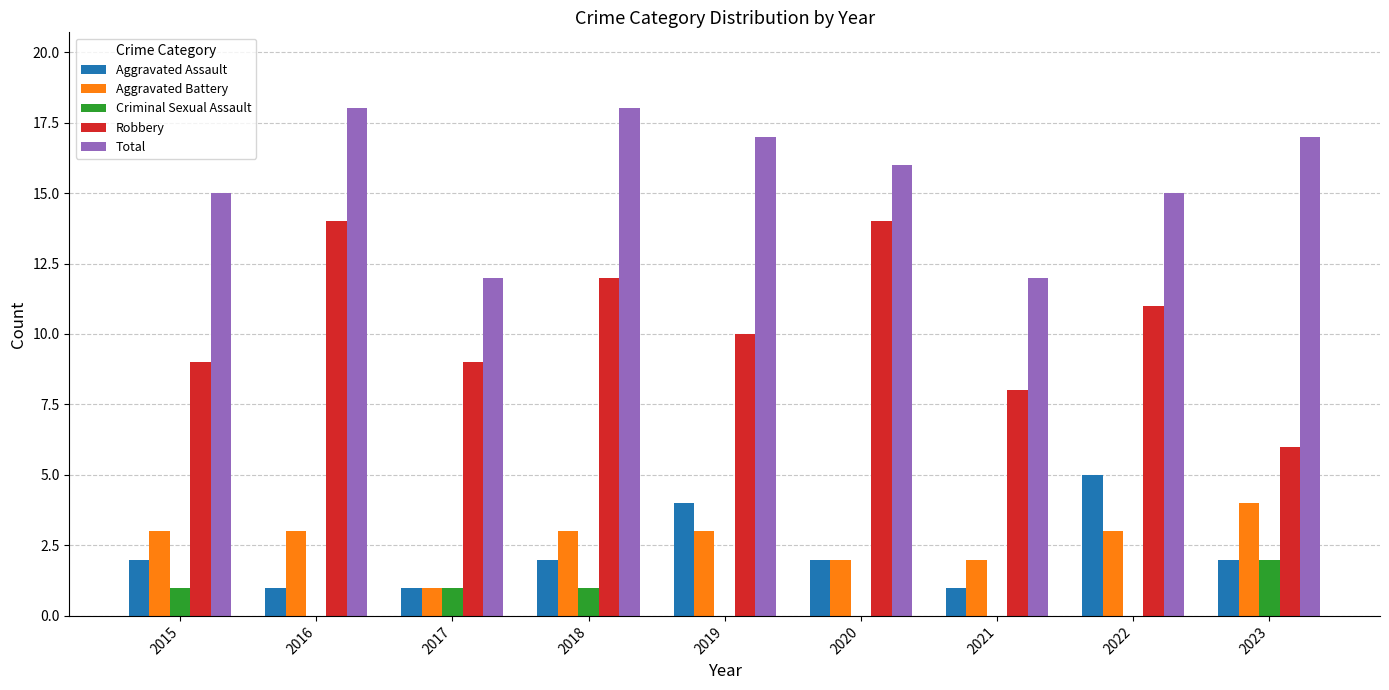

Which series has the largest total across all categories?

Total